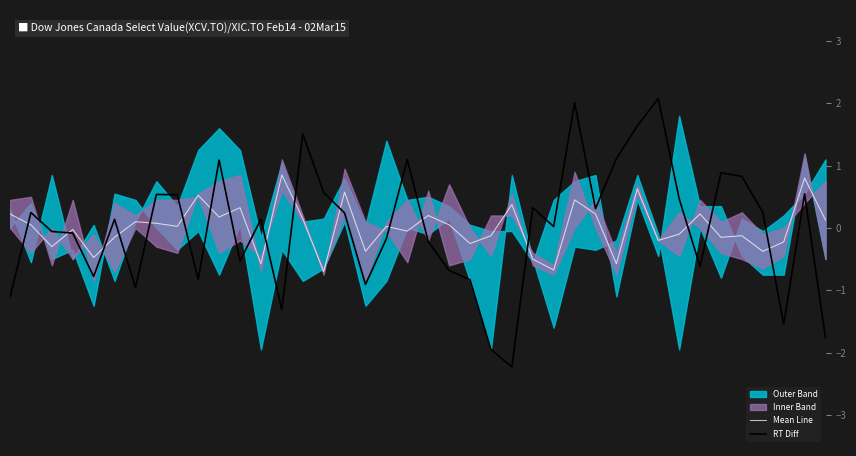

Which category has the highest value in the RT Diff series?

31